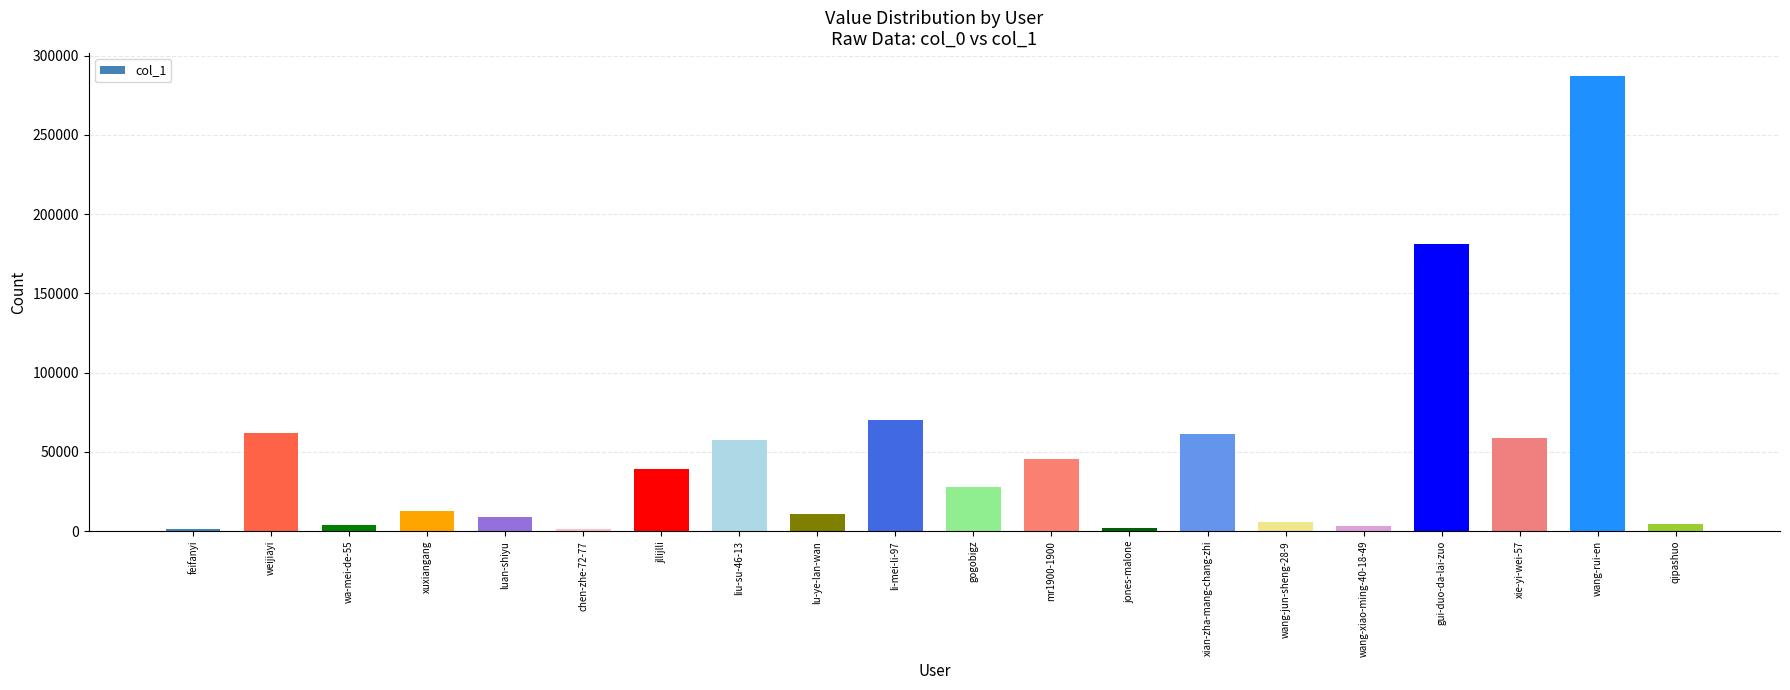

Is it true that the value at wang-rui-en is 143772?

False